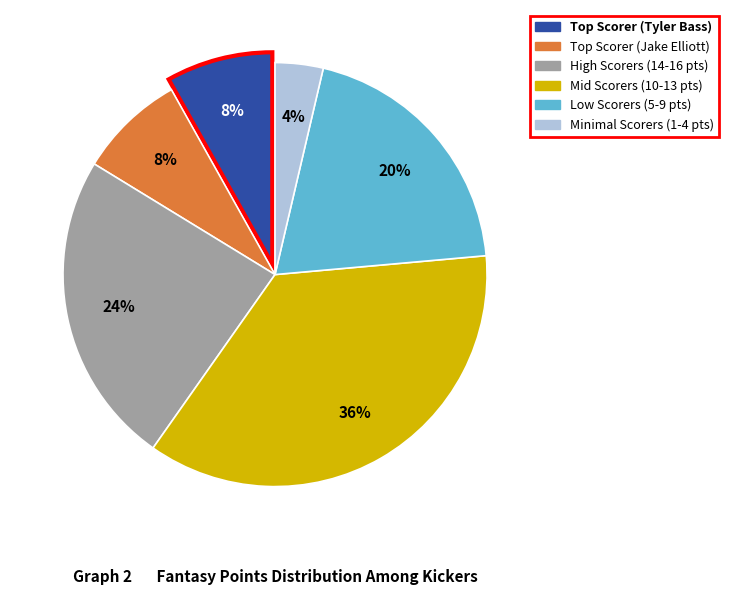

Does any single category account for the majority?

No